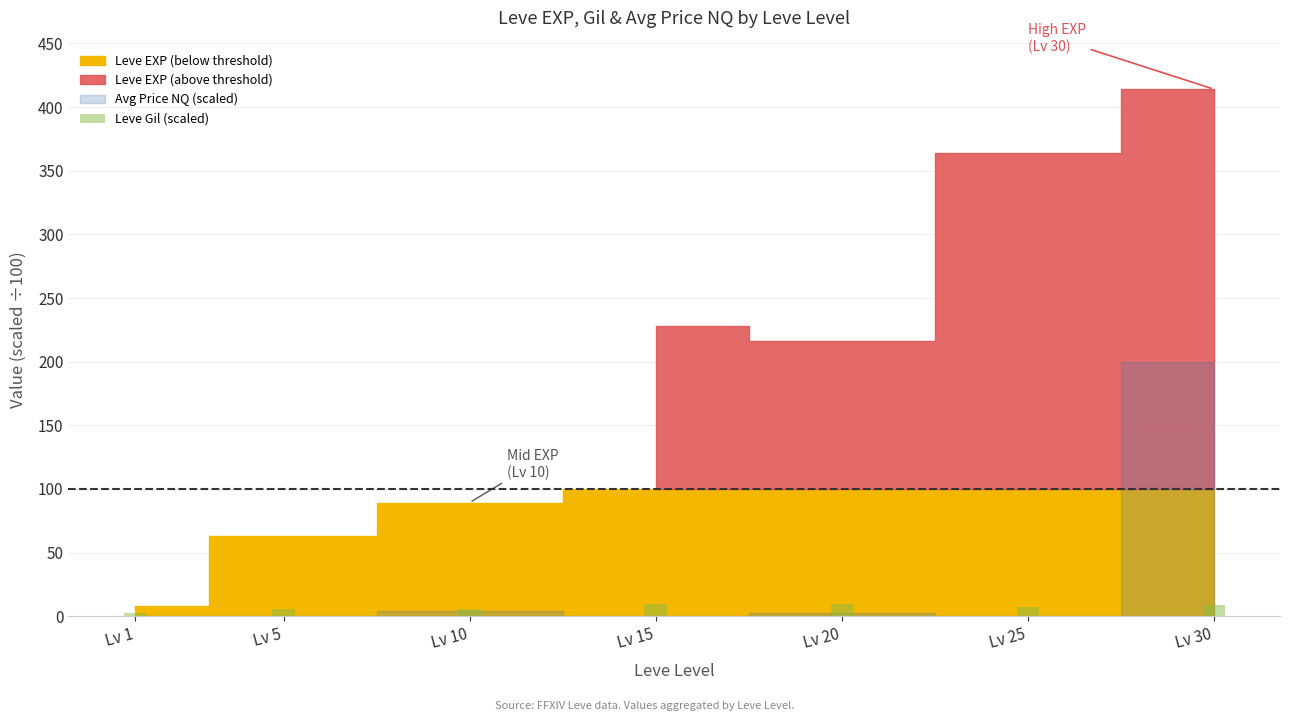

The value at Lv 20 is 9.7. True or false?

True